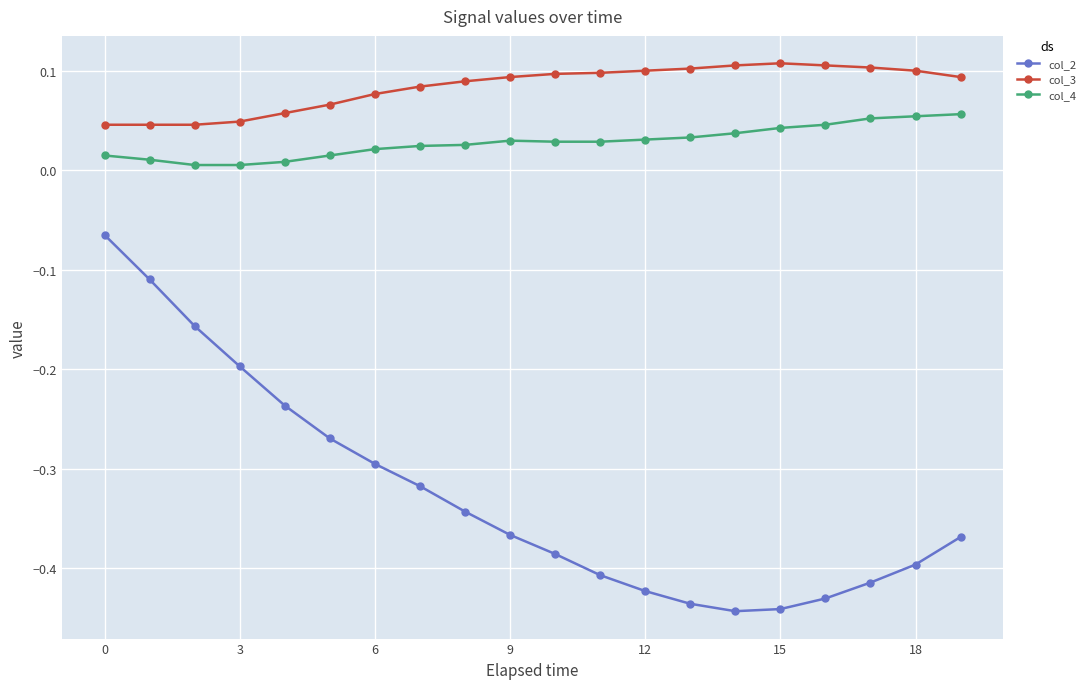

True or false: col_3 and col_4 cross at least once.

False